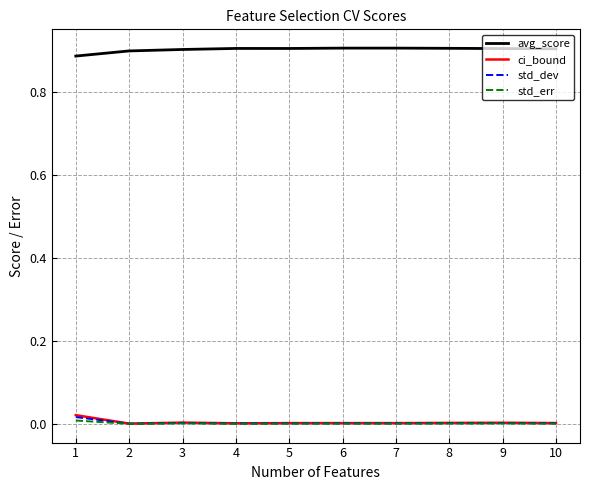

How many lines are shown in the chart?

4